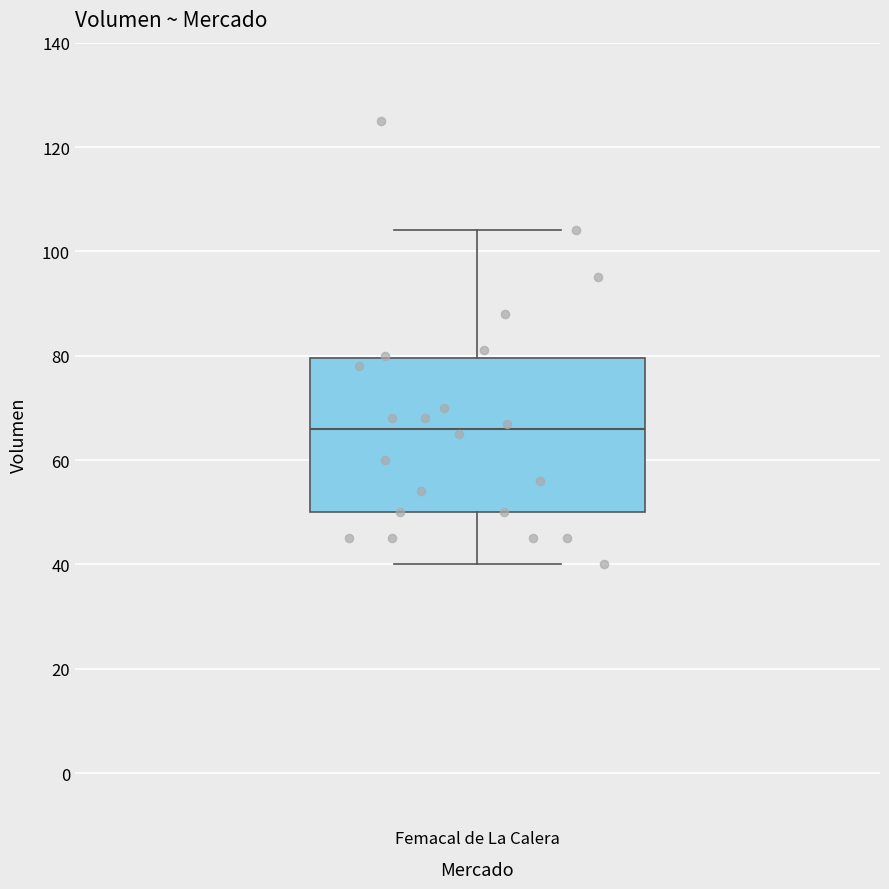

Read this box plot against the y-axis: the position of the median line, the range covered by the box, and the ends of both whiskers. The values are not printed on the chart, so give them approximately, as read against the axis.

median 66, box 50 to 80, whiskers 40 to 104